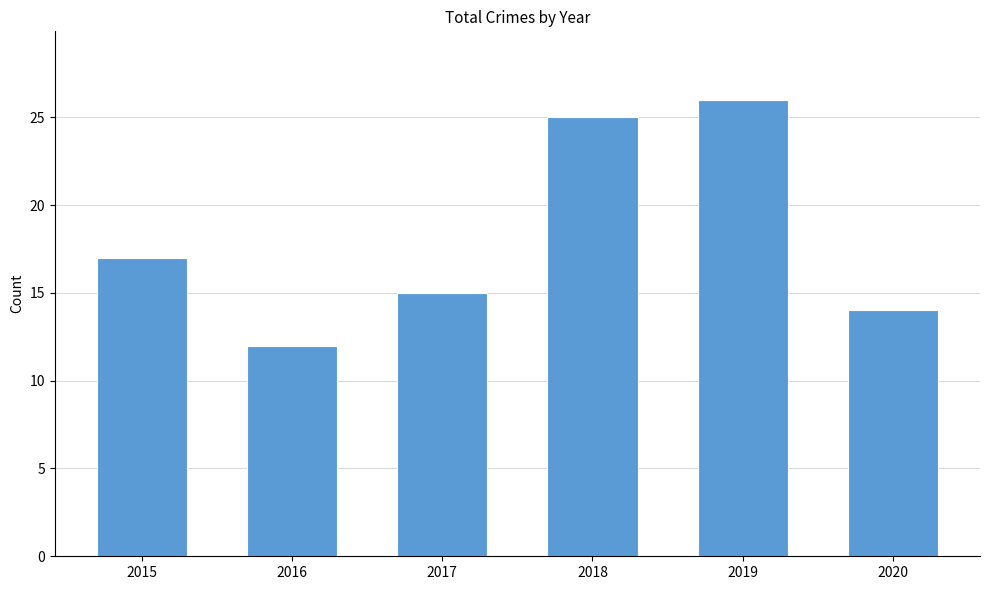

What is the value of the 1st bar from the left?

17